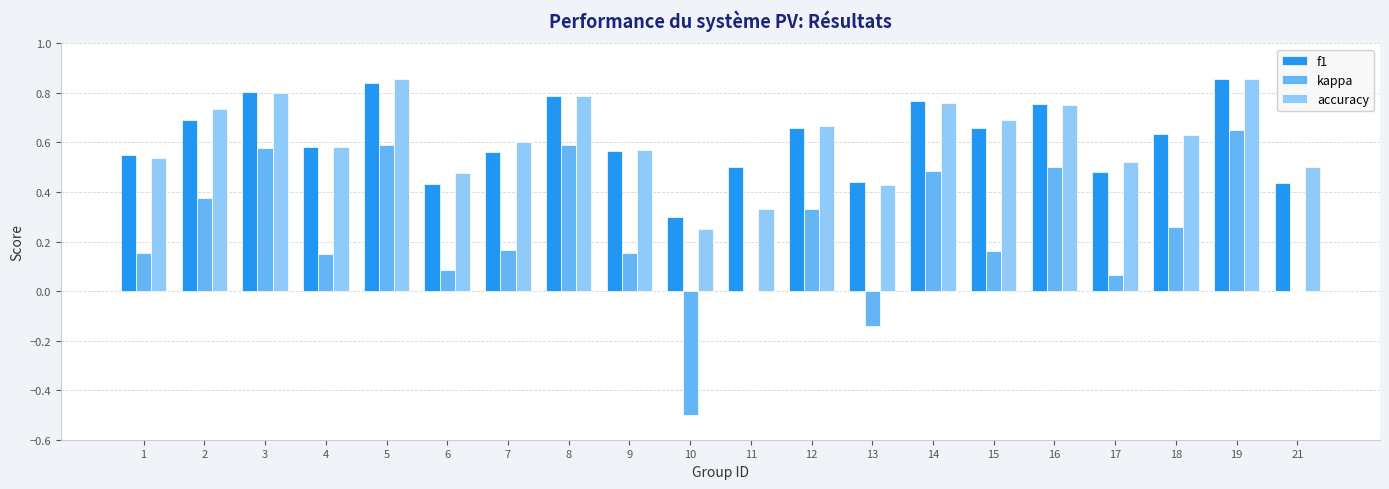

The value of f1 at 4 is 0.8. True or false?

False